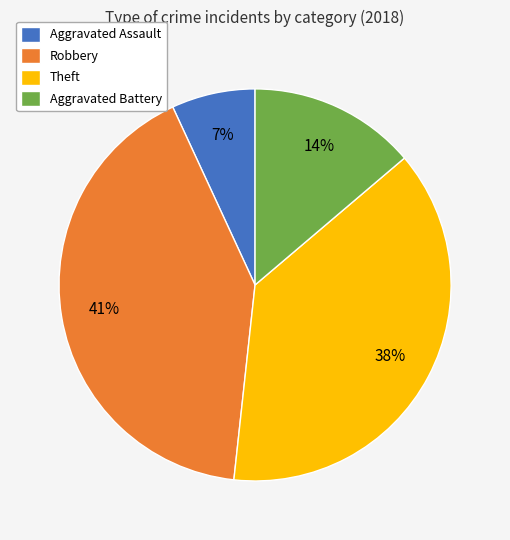

What is the smallest slice in the pie chart?

Aggravated Assault